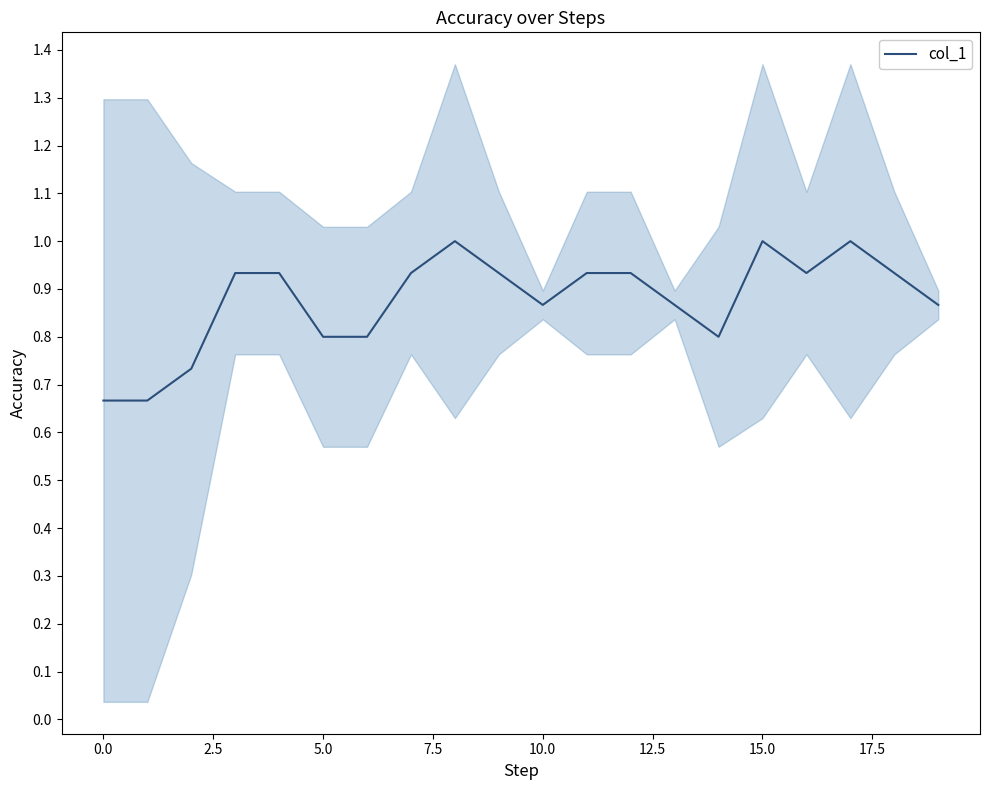

Count the number of data series in this chart.

1